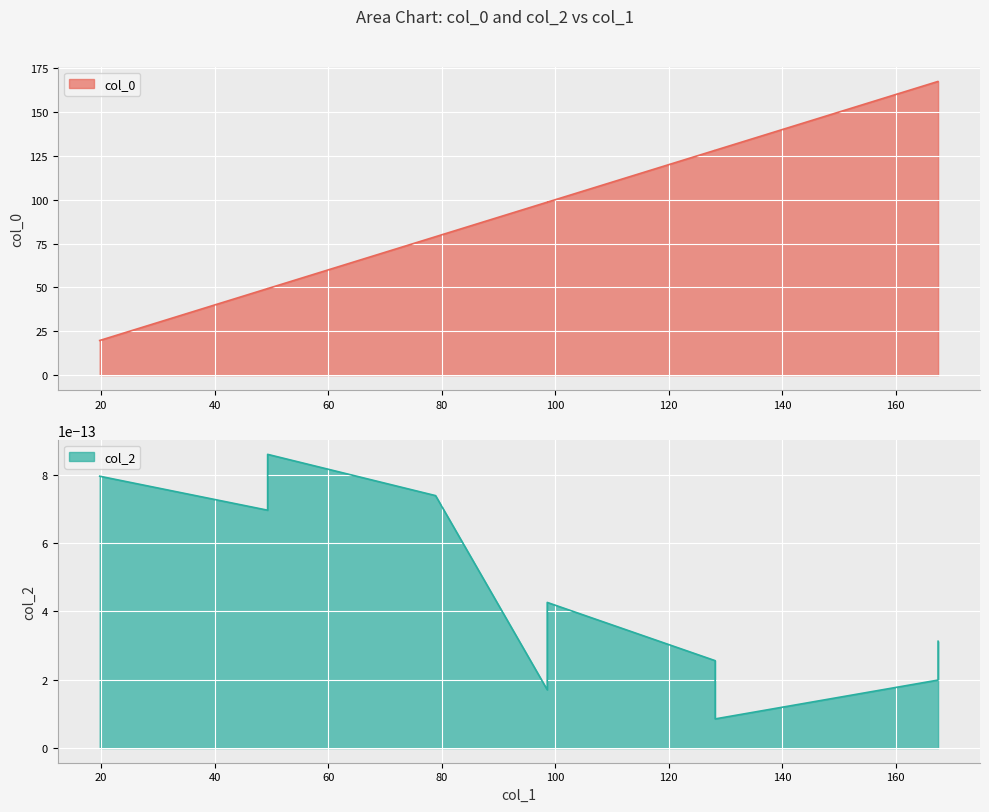

What is the approximate value at 98.59463694971706?

98.6